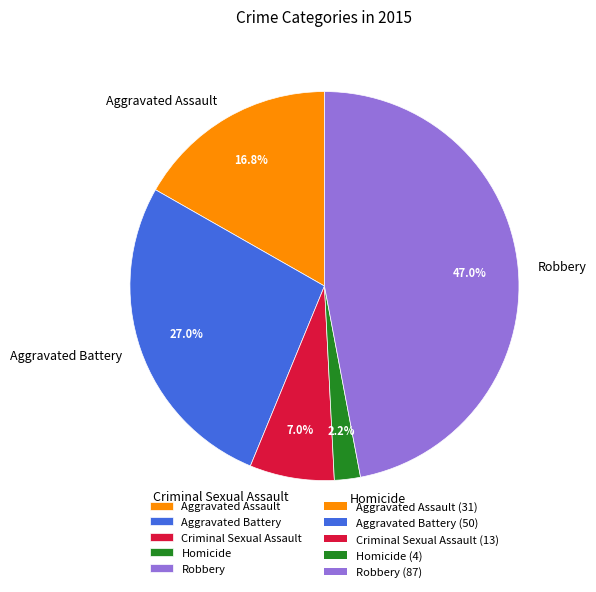

Combined, do Criminal Sexual Assault and Aggravated Battery account for over 50%?

No